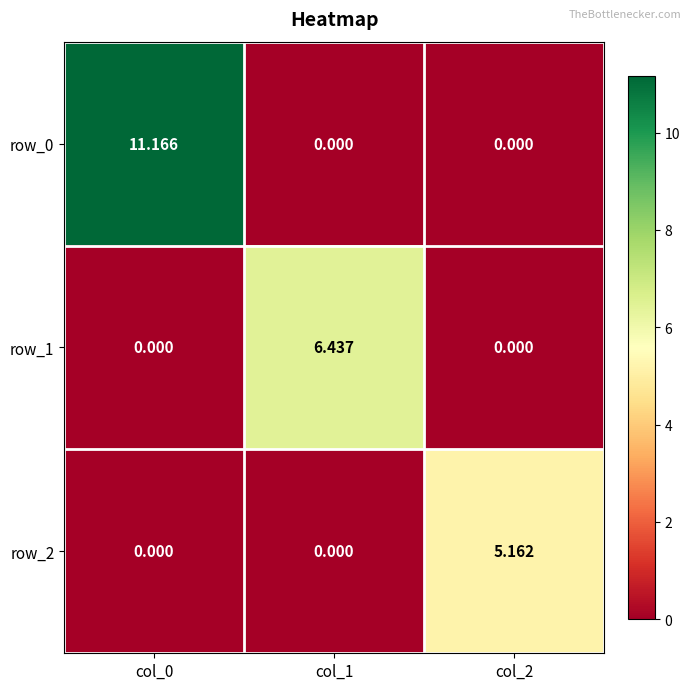

Is the value of row_0 at col_0 greater than the value of row_2 at col_1?

Yes